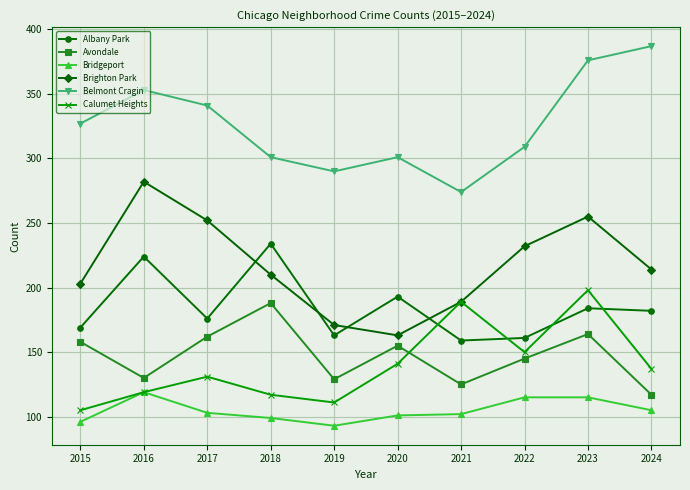

What is the value of the Bridgeport point at the 9th from the left?

115